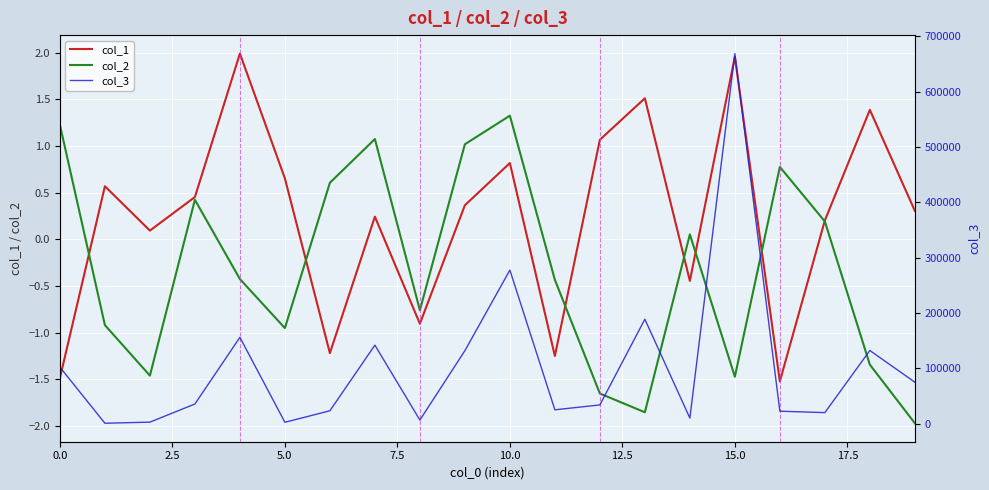

What are all the series names shown in the legend?

col_1, col_2, col_3